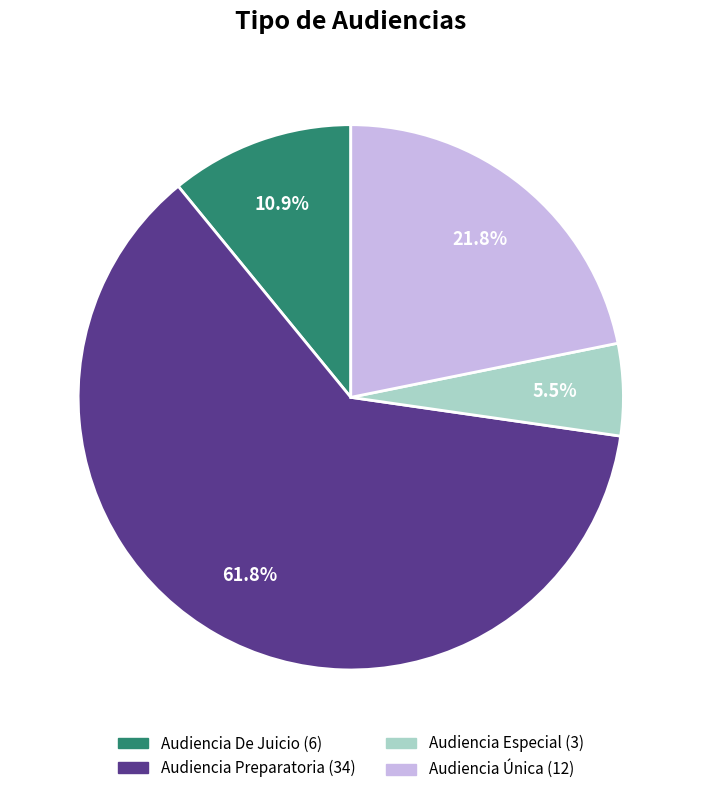

Rank the categories by value from highest to lowest.

Audiencia Preparatoria, Audiencia Única, Audiencia De Juicio, Audiencia Especial